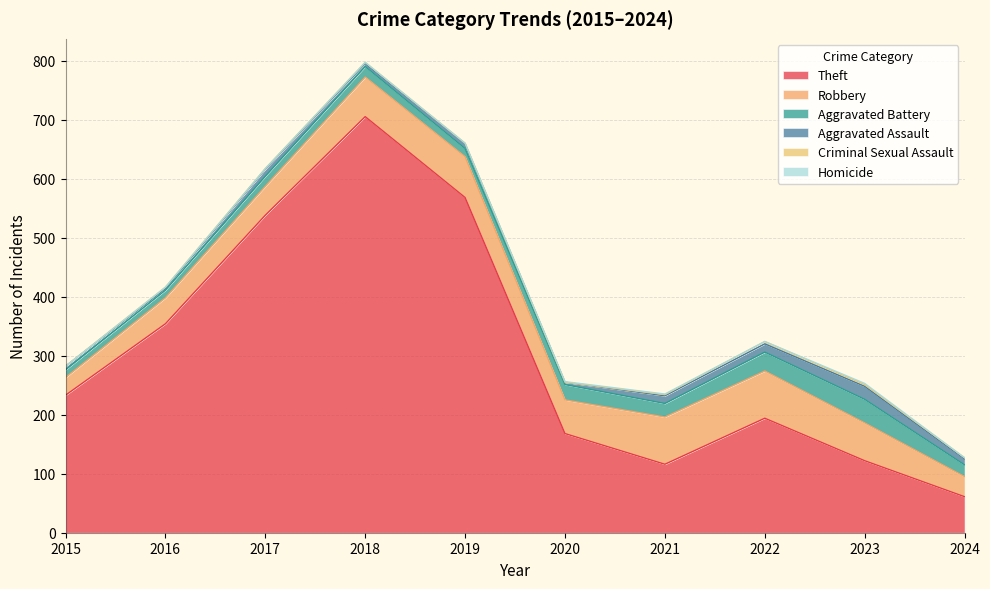

True or false: Aggravated Battery and Criminal Sexual Assault cross at least once.

False